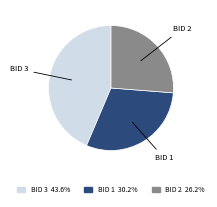

Is there a majority slice in this chart?

No